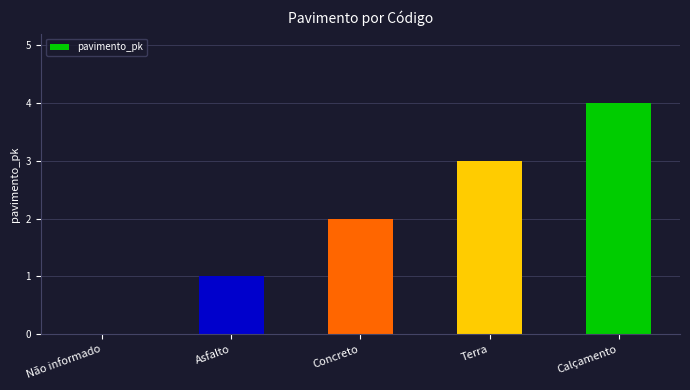

Does the chart contain stacked bars?

No